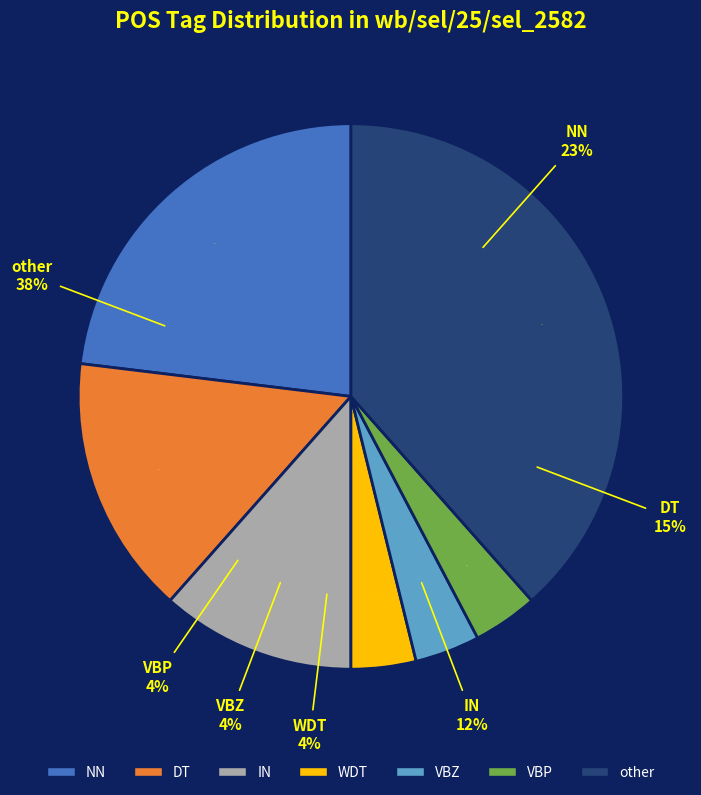

What percentage is NOT represented by PRP?

96.2%